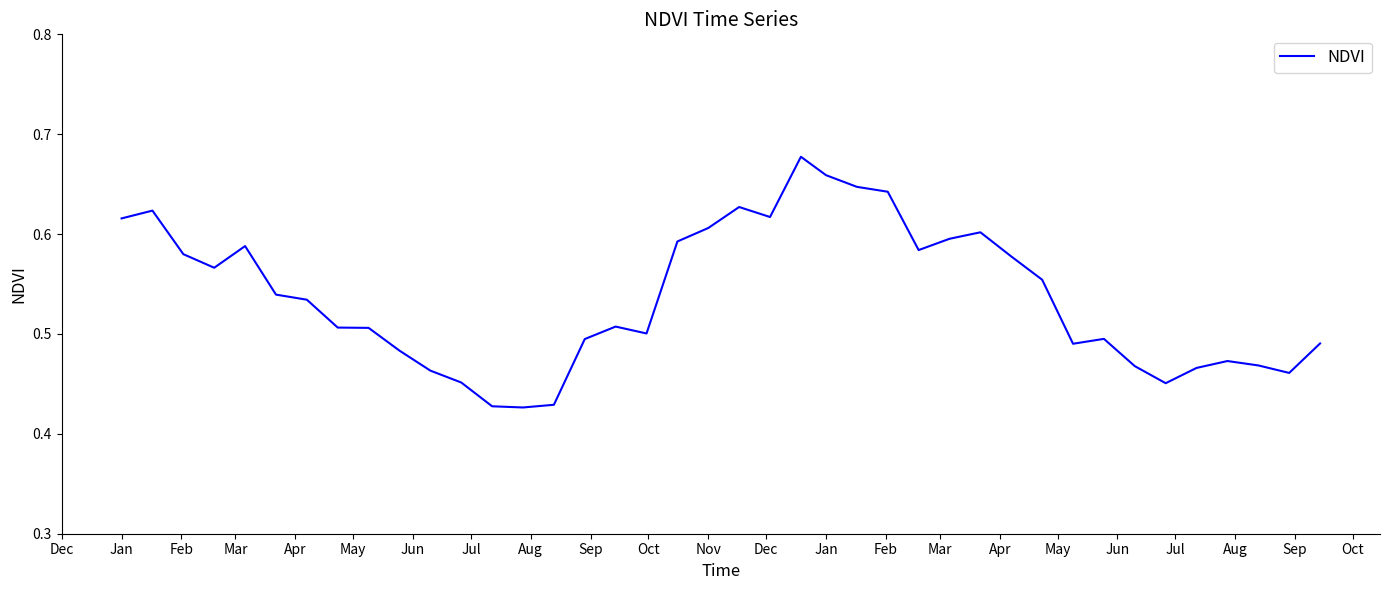

What is the difference between the maximum and second lowest values?

0.2